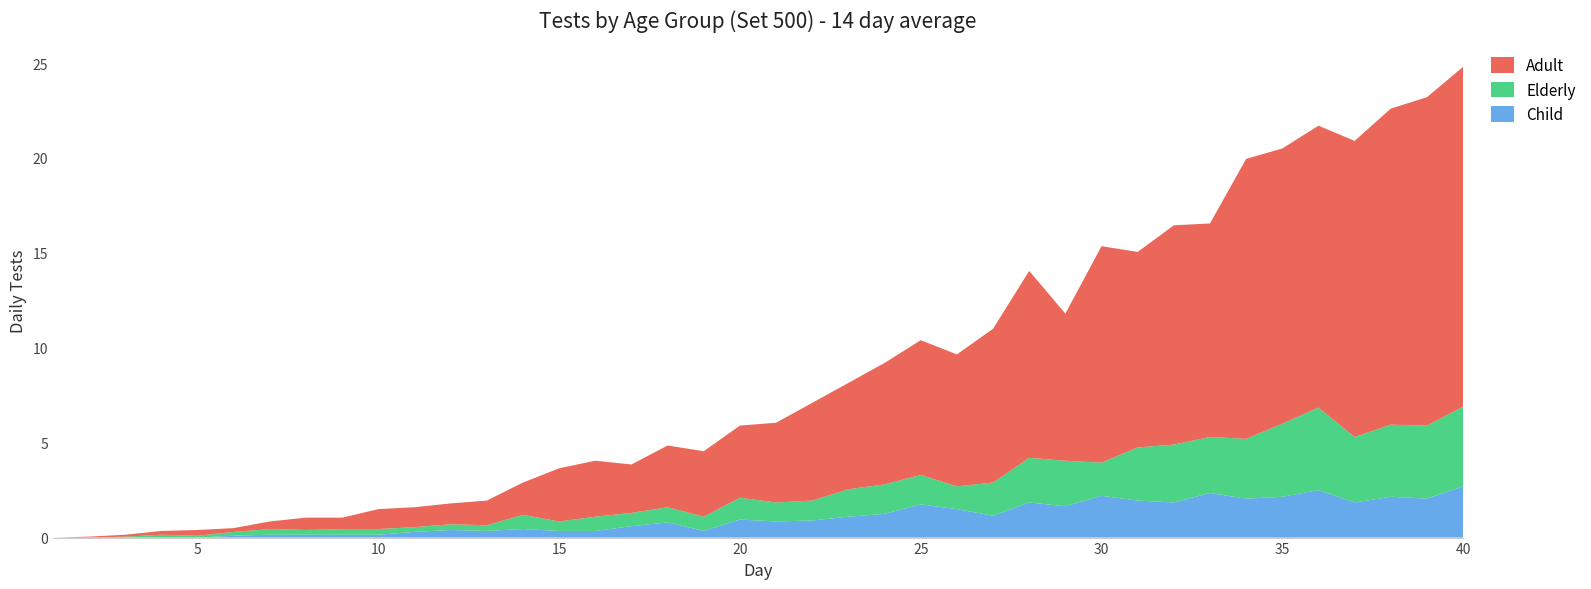

Reading left to right, what are all the values shown in this chart?

Child: 0.0	0.0	0.0	0.0	0.0	0.1	0.1	0.1	0.1	0.1	0.3	0.4	0.3	0.5	0.3	0.3	0.6	0.8	0.3	0.9	0.8	0.9	1.1	1.2	1.8	1.5	1.1	1.9	1.6	2.2	1.9	1.9	2.4	2.0	2.1	2.5	1.9	2.1	2.0	2.7
Elderly: 0.0	0.0	0.1	0.1	0.1	0.2	0.3	0.2	0.3	0.3	0.2	0.3	0.3	0.8	0.5	0.8	0.7	0.8	0.8	1.1	1.0	1.1	1.4	1.6	1.6	1.2	1.8	2.4	2.4	1.8	2.8	3.0	3.0	3.1	3.9	4.3	3.5	3.8	3.9	4.2
Adult: 0.0	0.1	0.1	0.2	0.3	0.2	0.4	0.7	0.6	1.1	1.1	1.1	1.3	1.7	2.8	3.0	2.5	3.2	3.5	3.8	4.2	5.2	5.6	6.4	7.1	7.0	8.1	9.8	7.8	11.4	10.3	11.6	11.2	14.8	14.5	14.8	15.6	16.6	17.3	17.9